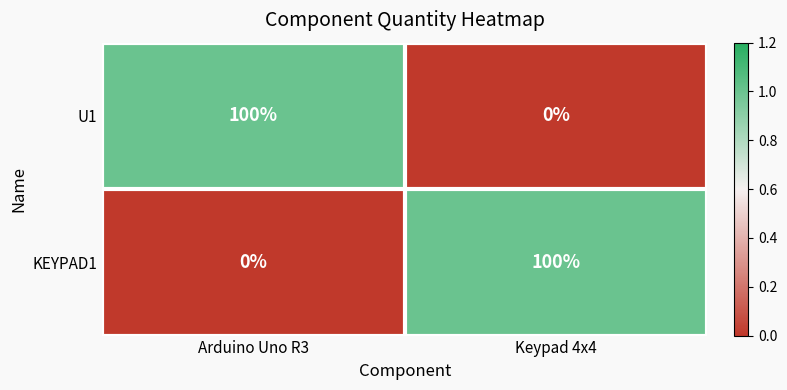

Reading right to left, transcribe all the data shown in this chart.

U1: 0	100
KEYPAD1: 100	0